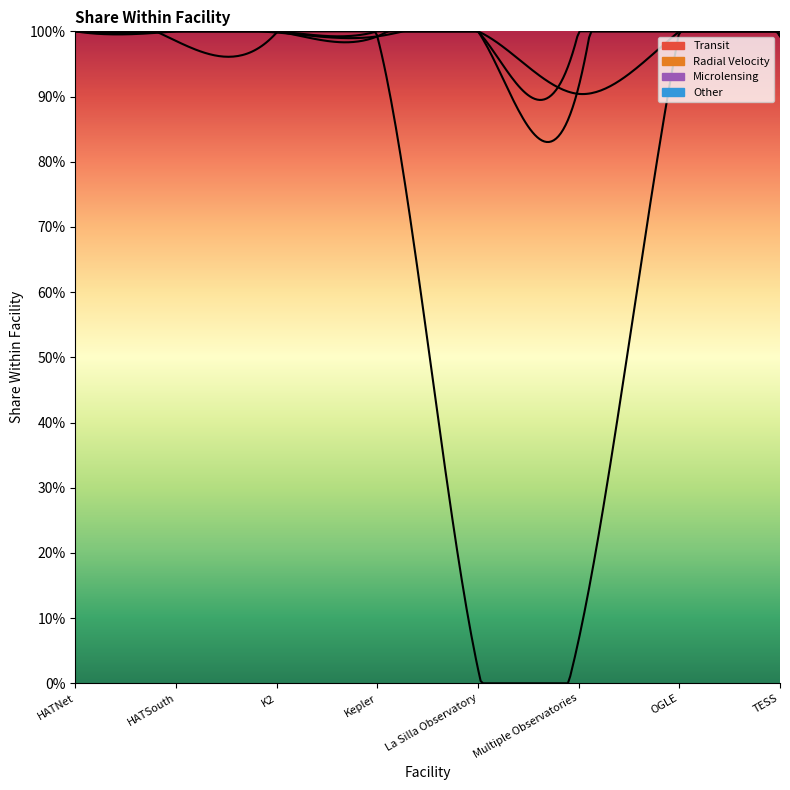

What is the label of the 7th point from the right?

HATSouth